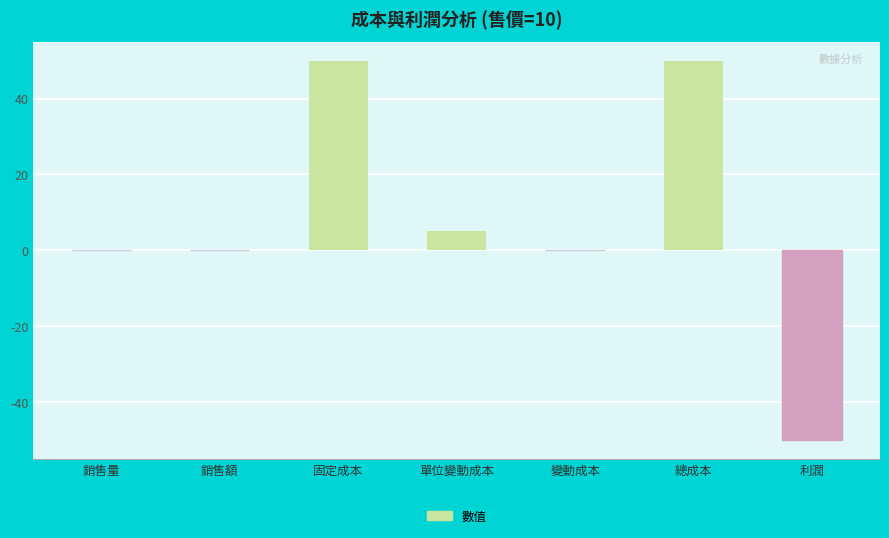

Reading left to right, what are all the values shown in this chart?

0	0	50	5	0	50	-50